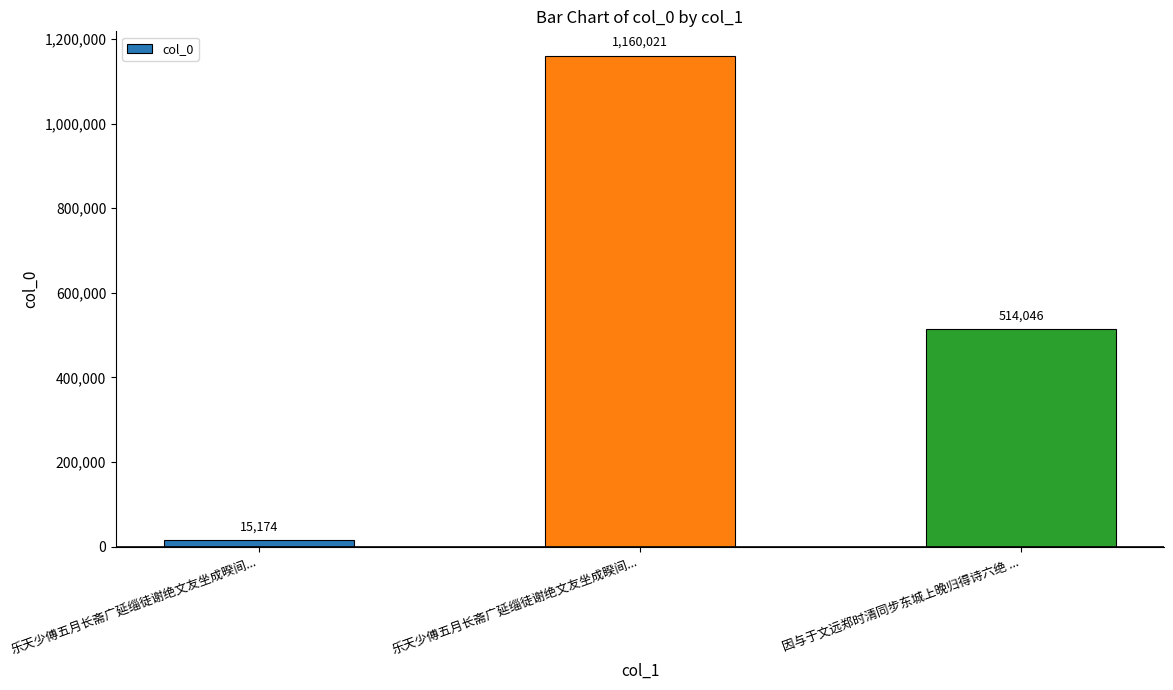

What is the maximum value shown in the chart?

1160021